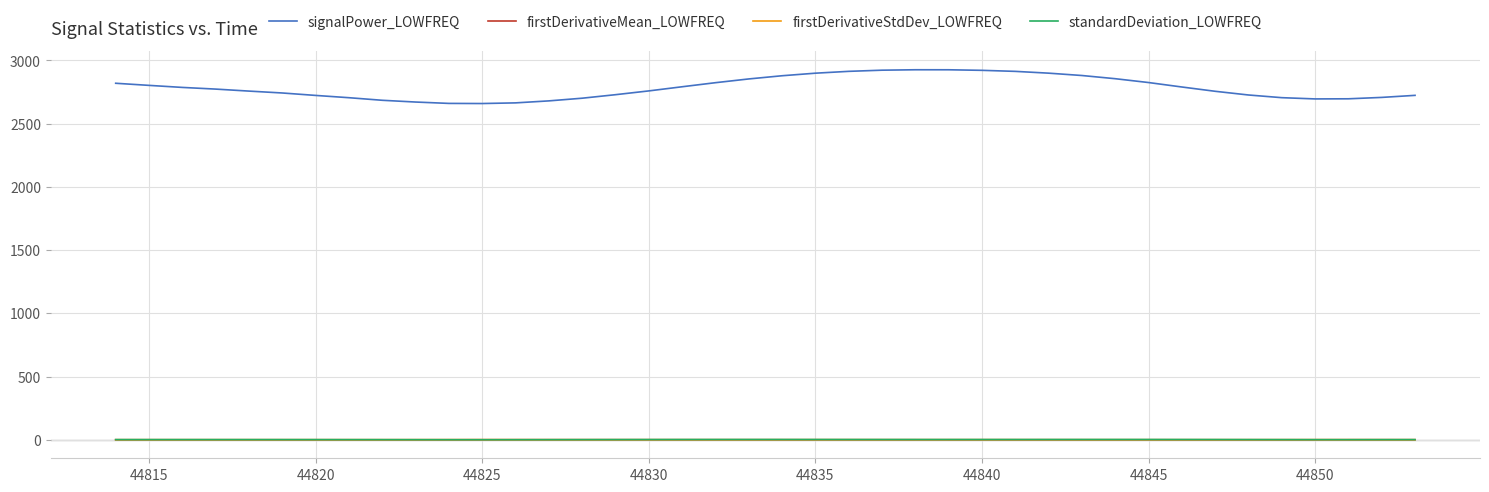

Which series has the largest total across all categories?

signalPower_LOWFREQ